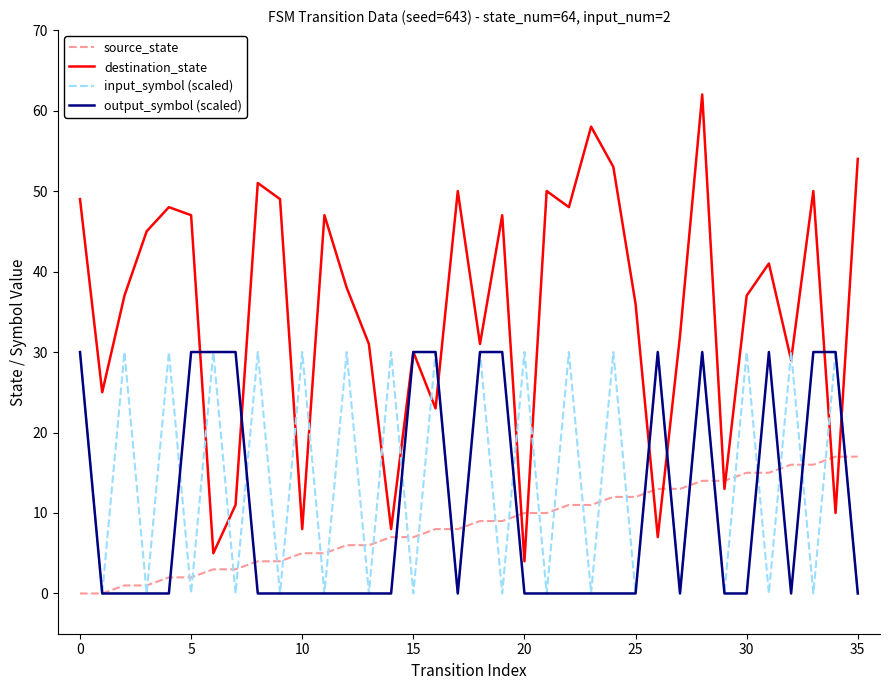

Which series has the largest range (max minus min)?

destination_state